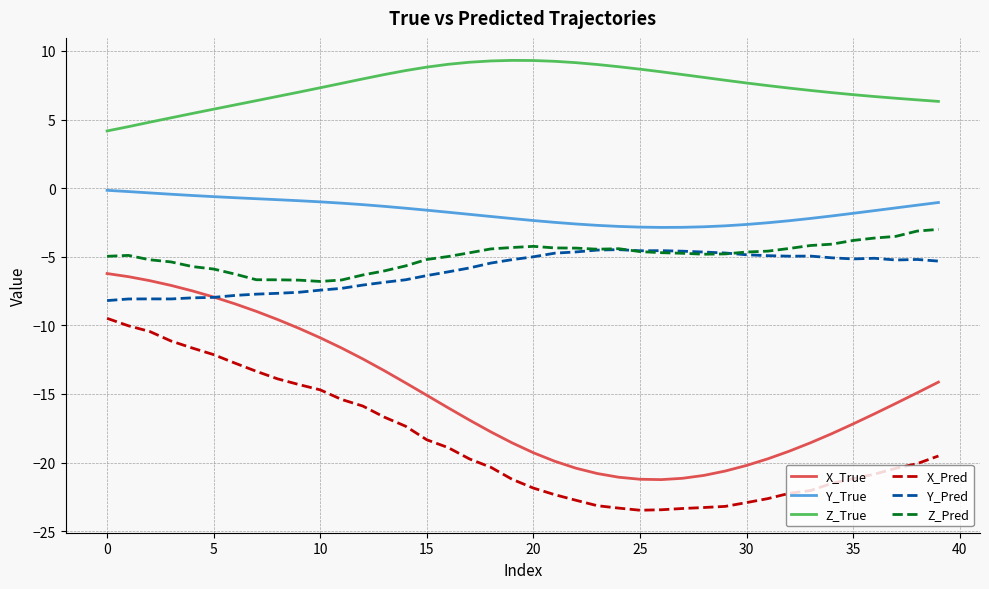

List the series in order of their peak value, highest first.

Z_True, Y_True, Z_Pred, Y_Pred, X_True, X_Pred